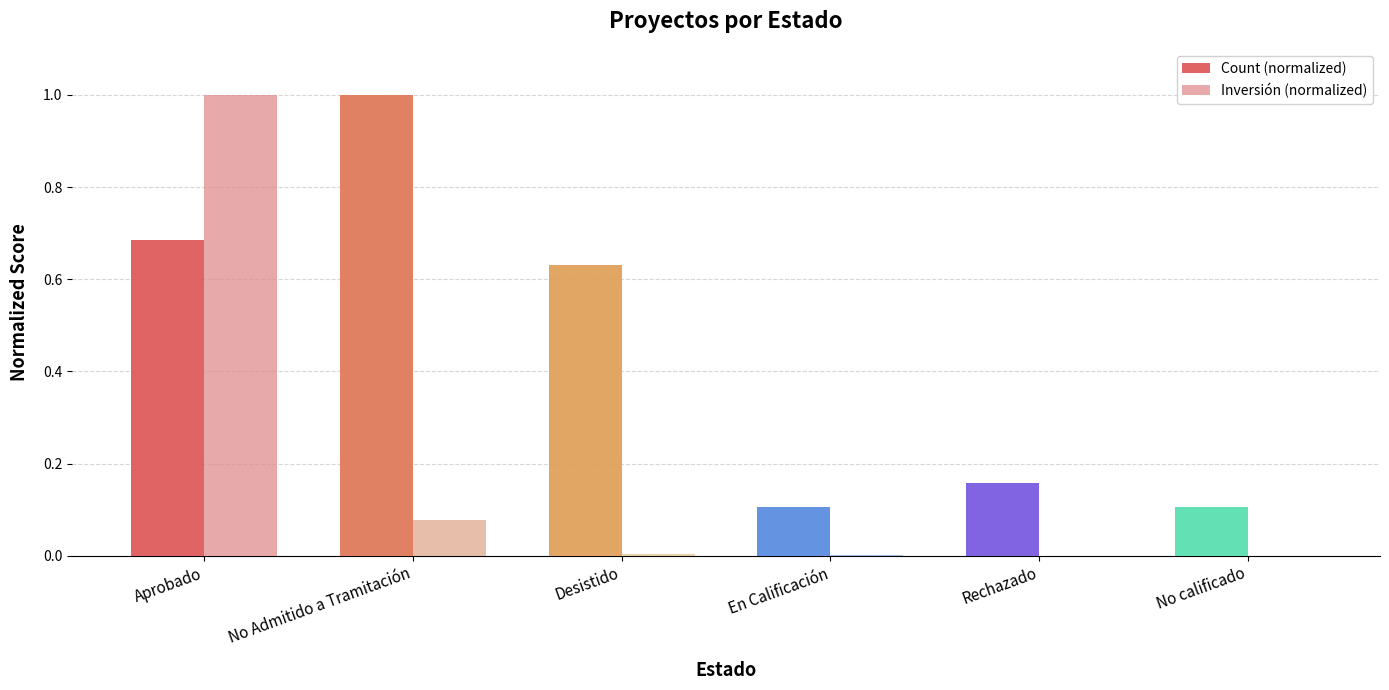

What is the highest value of the Count (normalized) series?

1.0